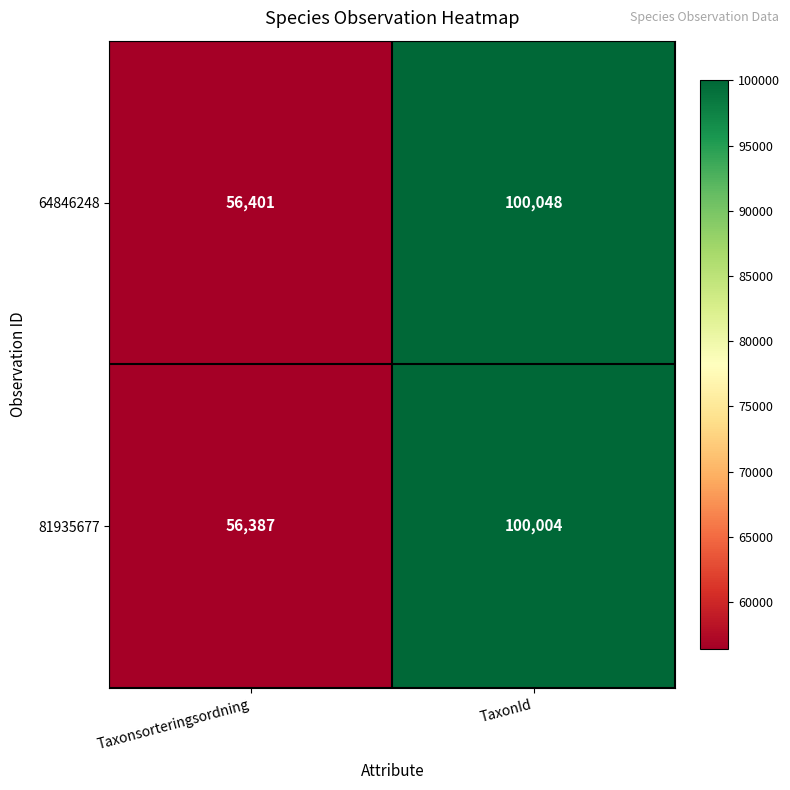

Which label corresponds to the largest value in the chart?

TaxonId